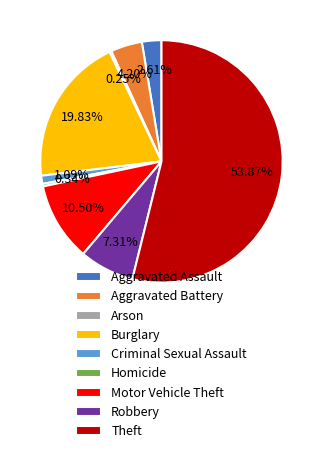

What is the largest slice in the pie chart?

Theft